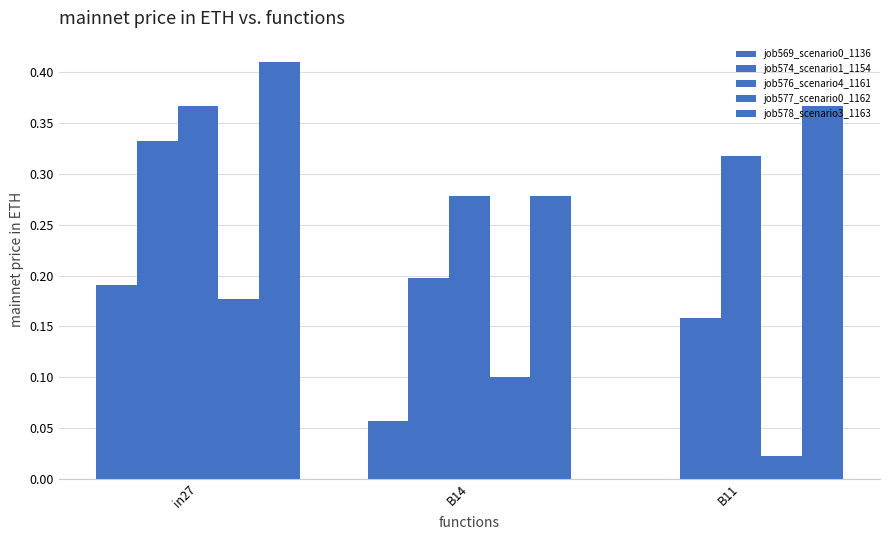

Are the bars horizontal?

No